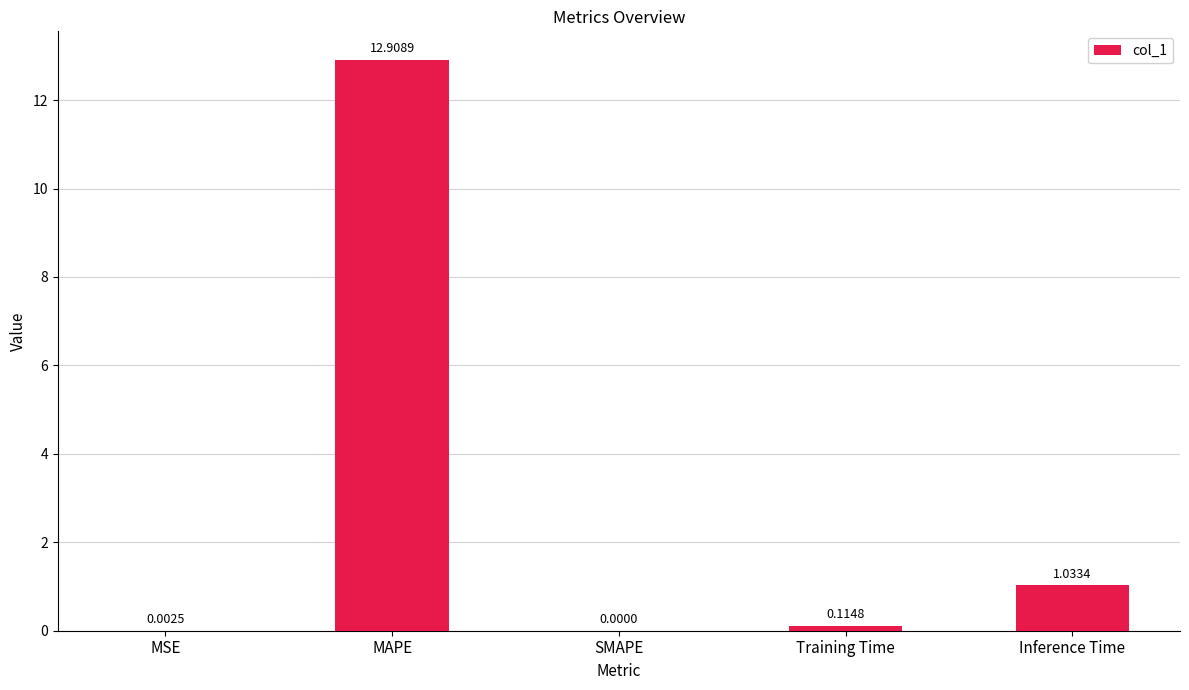

Is it true that the value at SMAPE is -5.0?

False